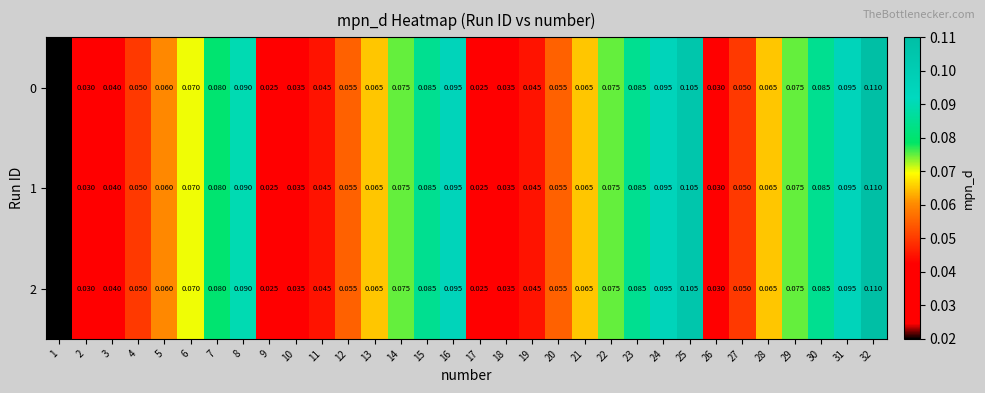

At which category is the sum across all series the highest?

32